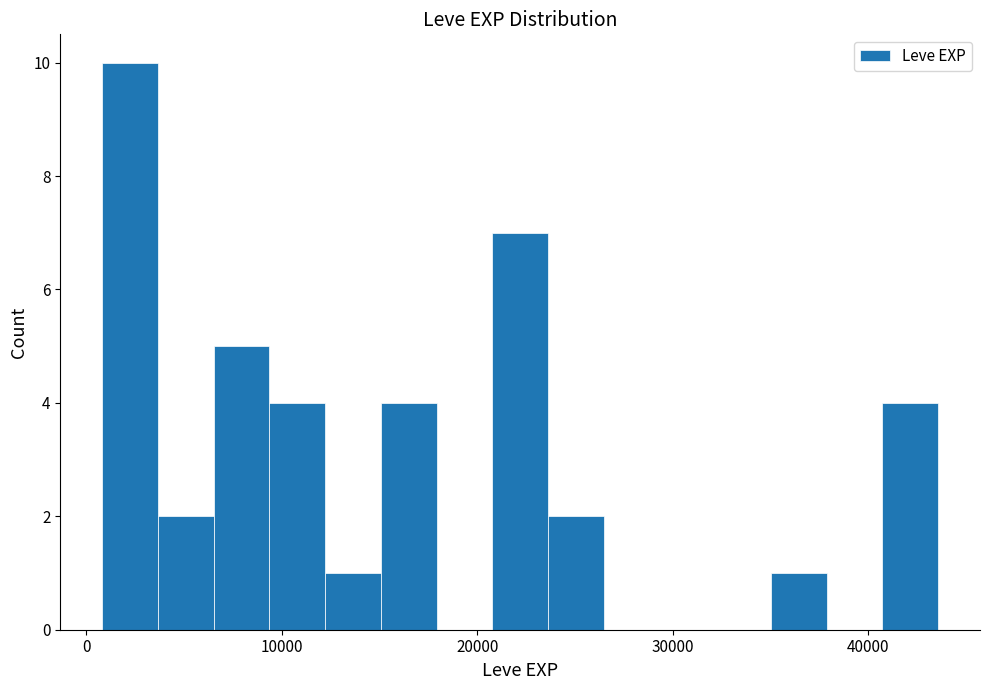

Read against the x-axis, roughly where is the centre of the tallest bar?

2000